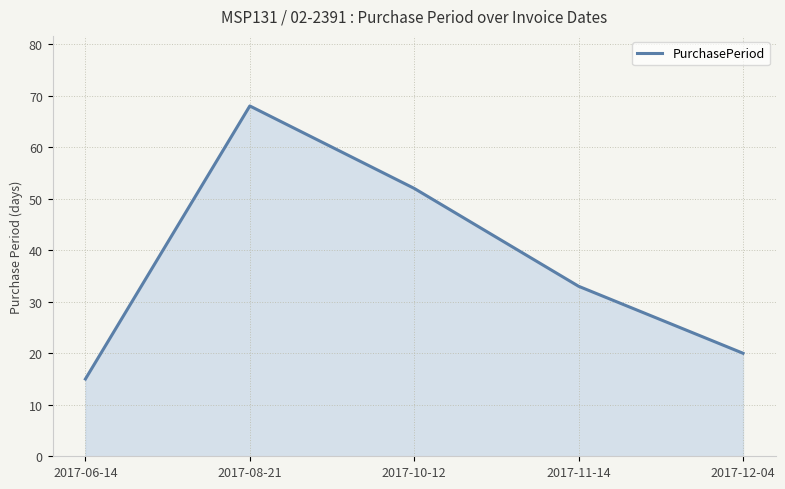

Reading left to right, list all the values displayed in this chart.

15	68	52	33	20